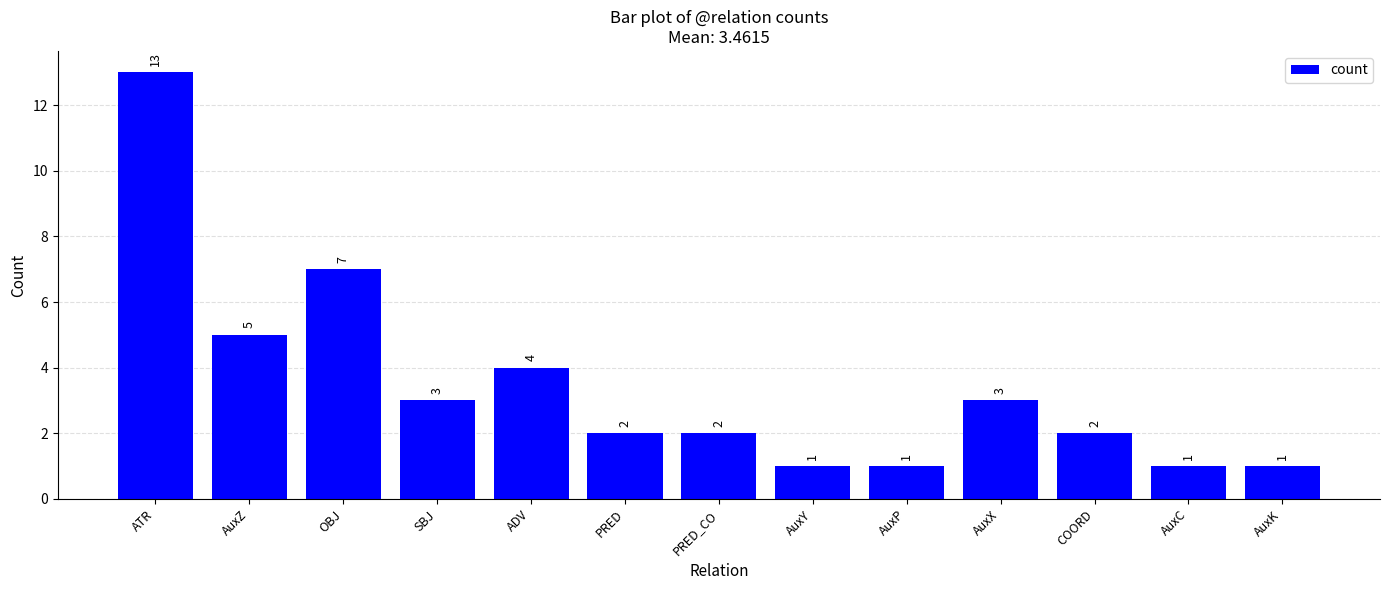

What is the label of the 9th bar from the left?

AuxP